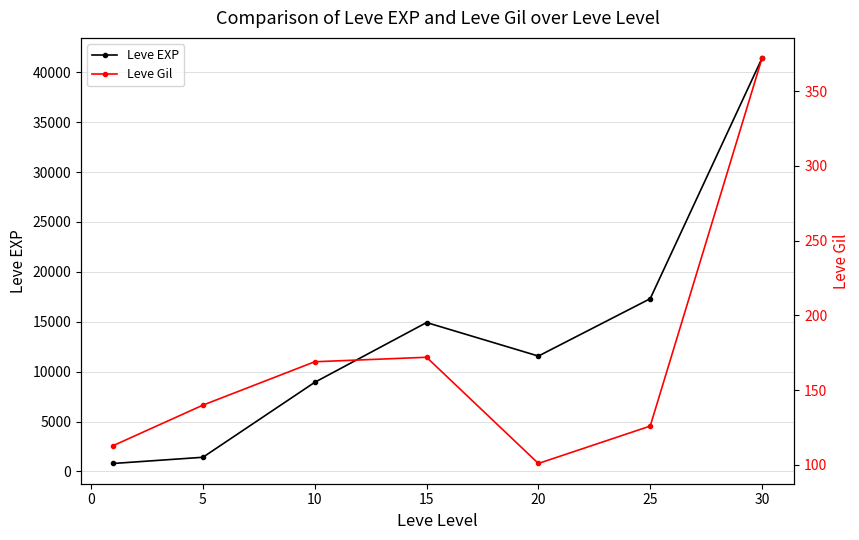

At which category does Leve EXP reach its first local peak?

15